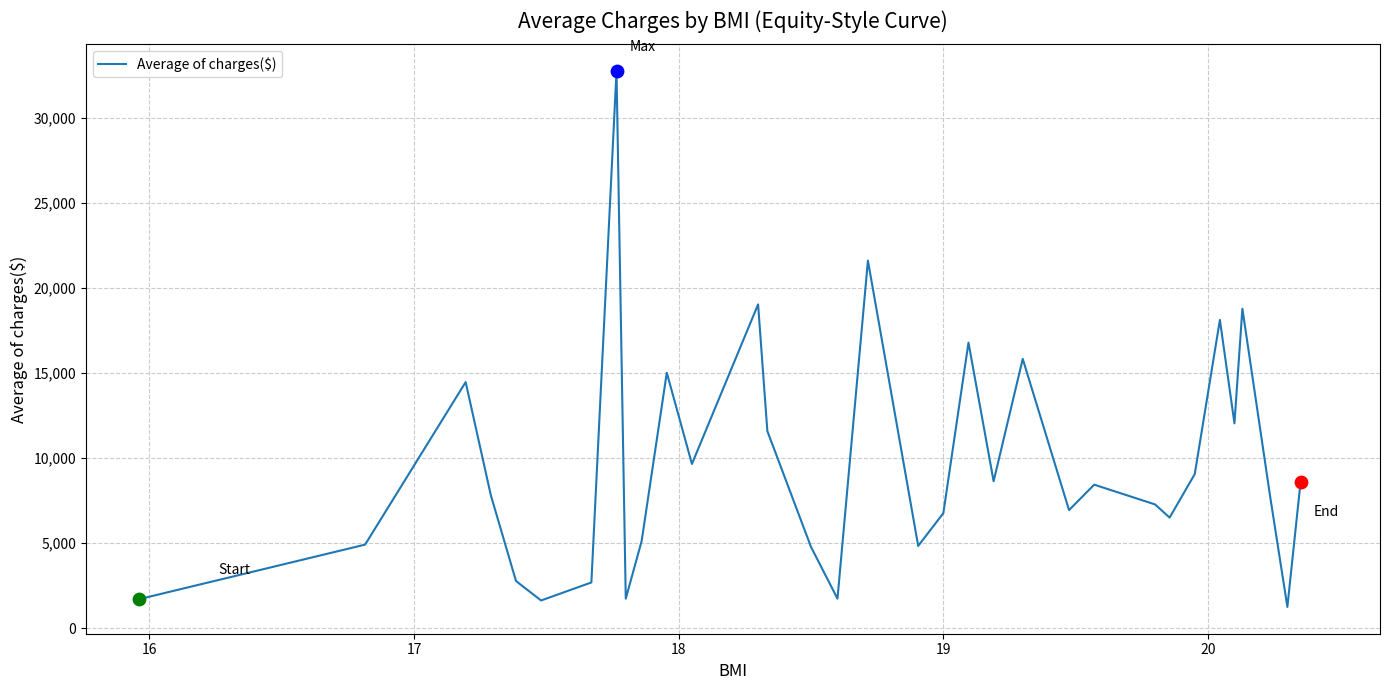

What is the minimum value shown in the chart?

1242.3